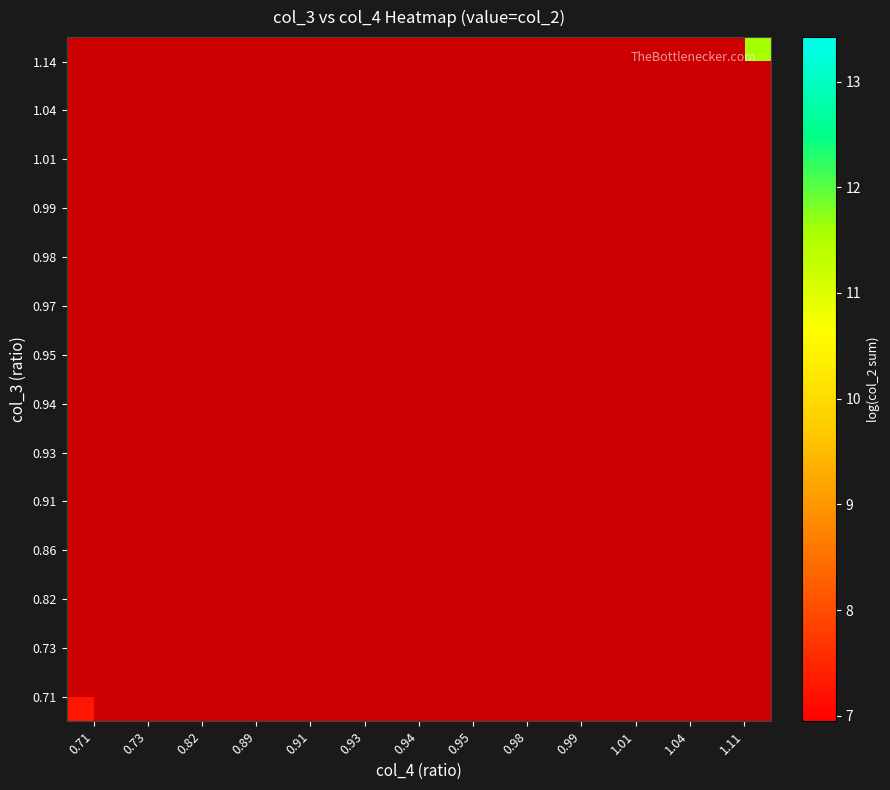

At how many categories does at least one series exceed 3?

13